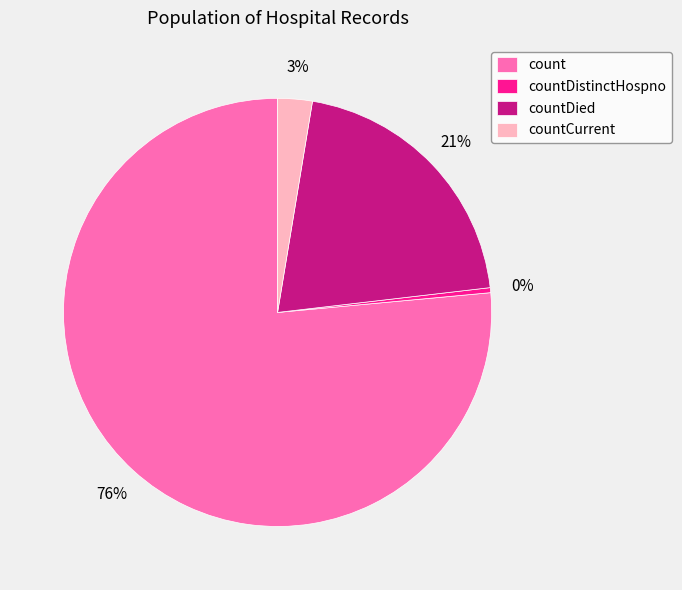

Which category has the smallest portion of the pie?

countDistinctHospno